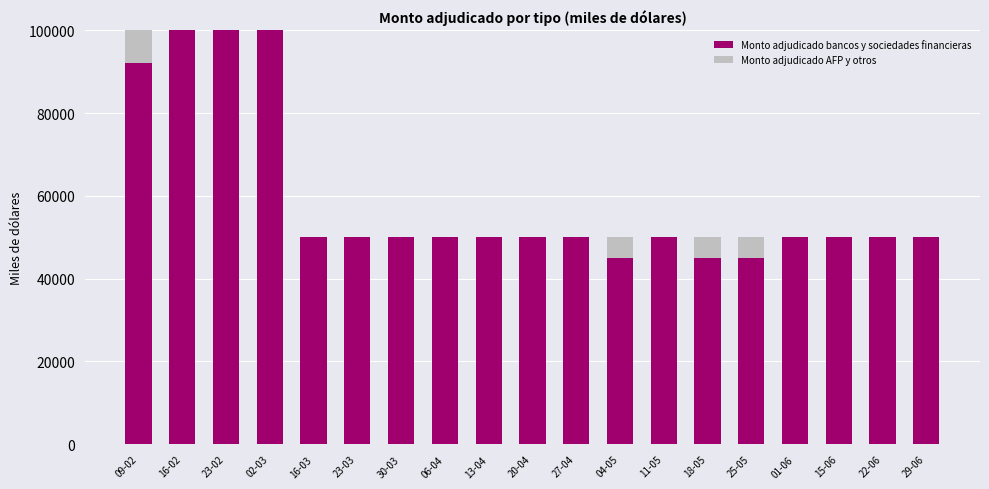

Where is Monto adjudicado bancos y sociedades financieras nearest to the value 72500?

09-02